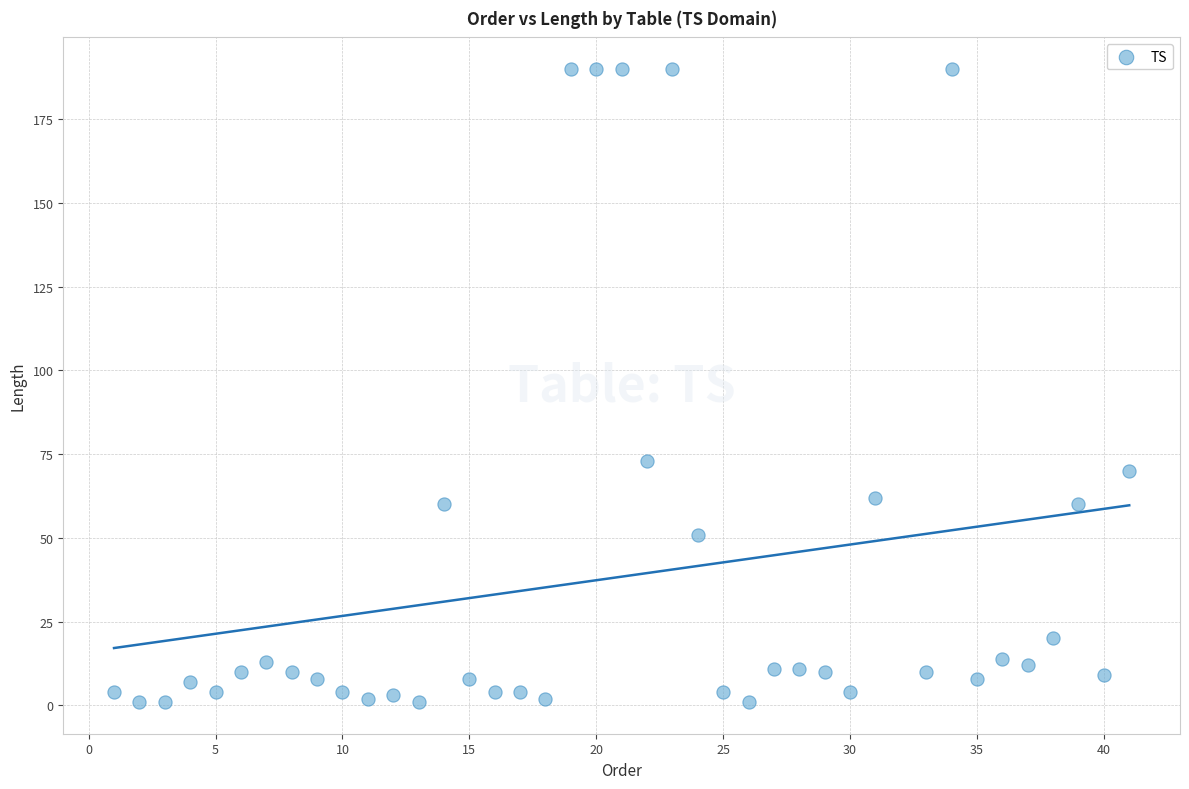

What Y value in the scatter plot is closest to 95?

73